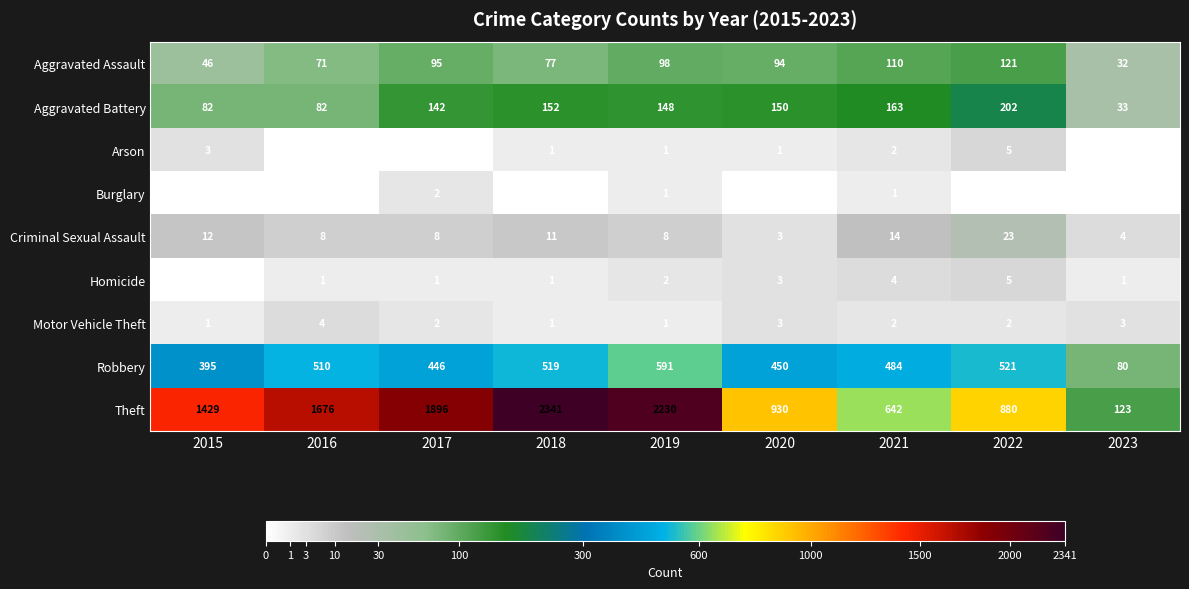

What is the difference between the highest and lowest values at 2019?

2229